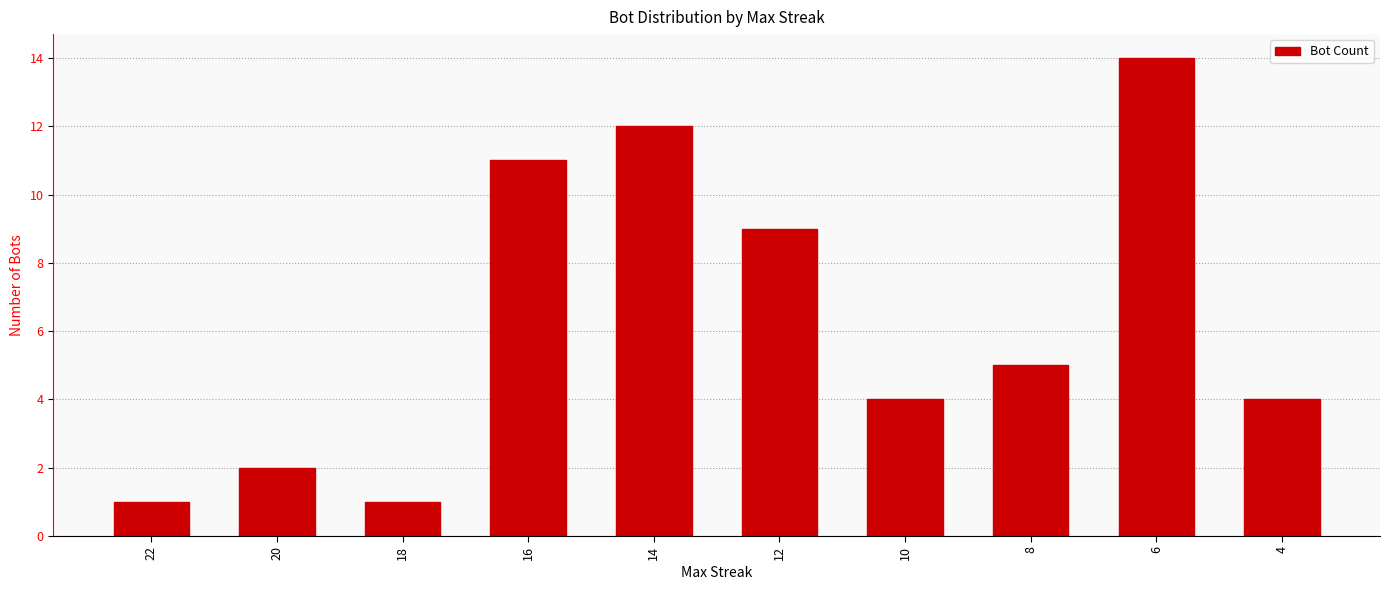

True or false: the data shows 3 at 4.

False